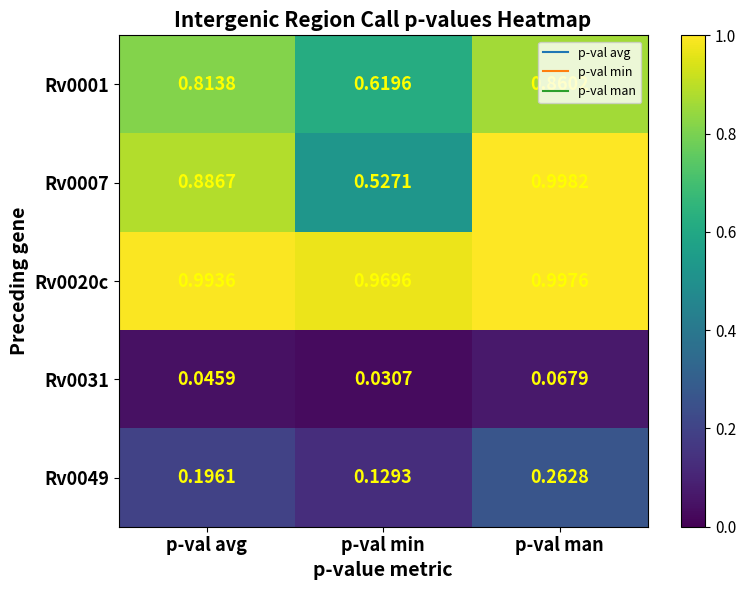

At which label is Rv0020c closest to 0?

p-val min